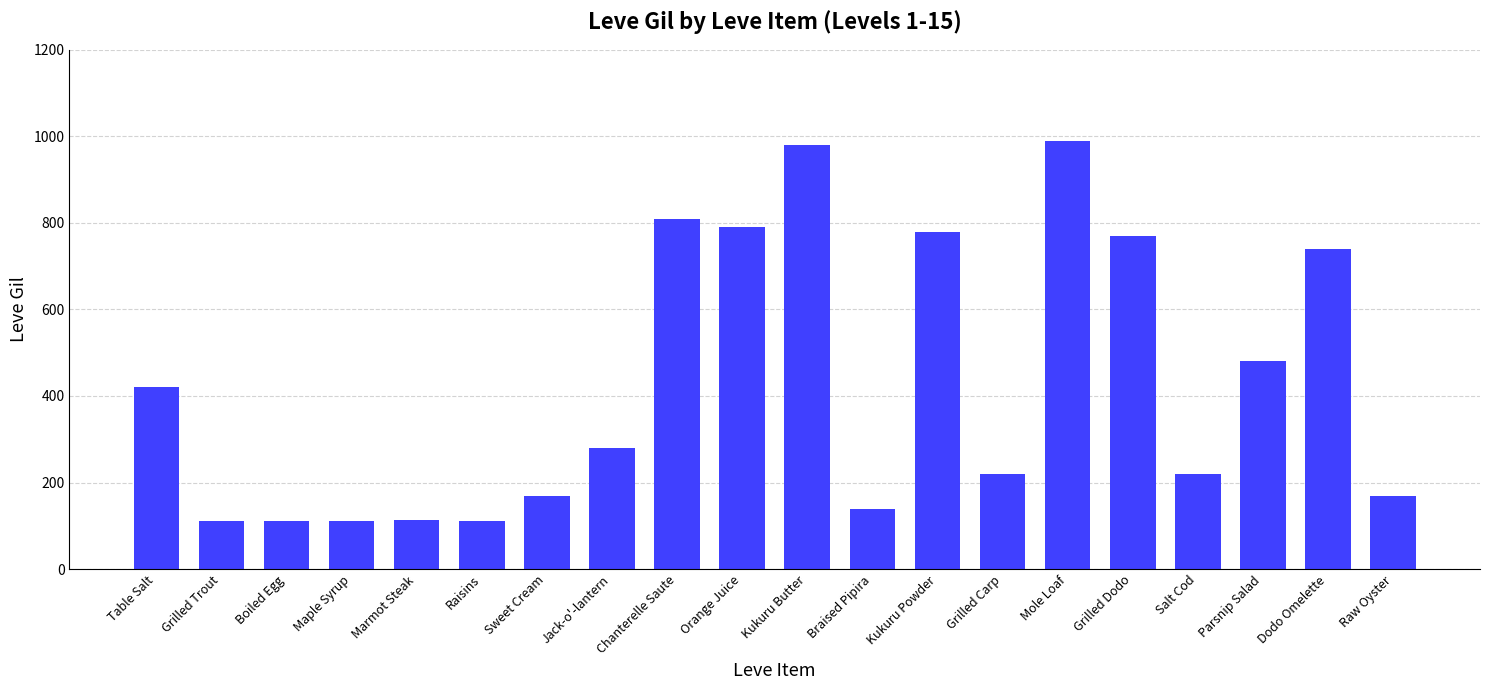

What is the maximum value shown in the chart?

990